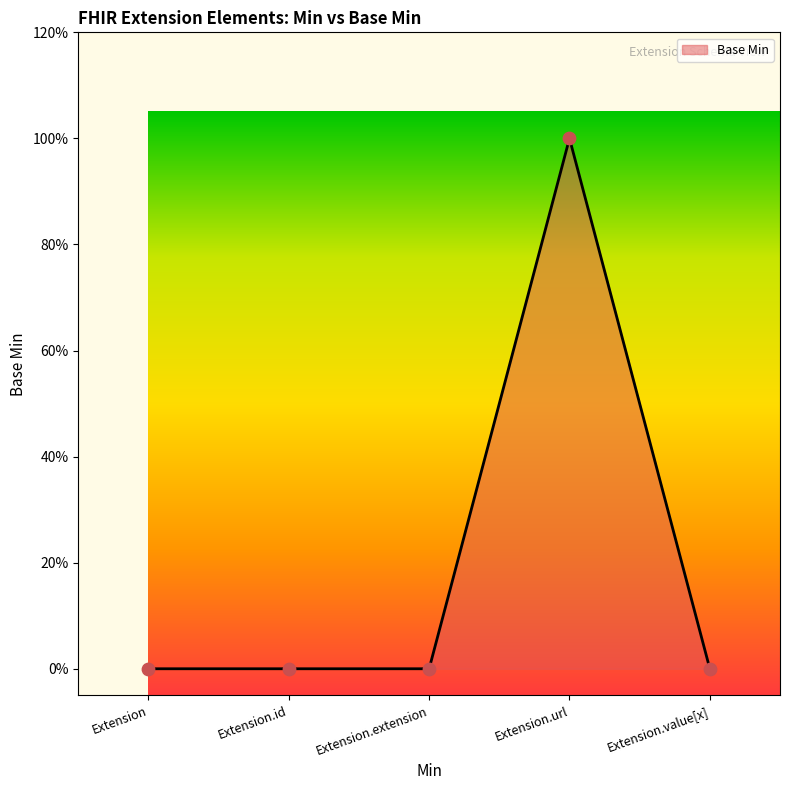

Between Extension.id and Extension.url, which is larger?

Extension.url